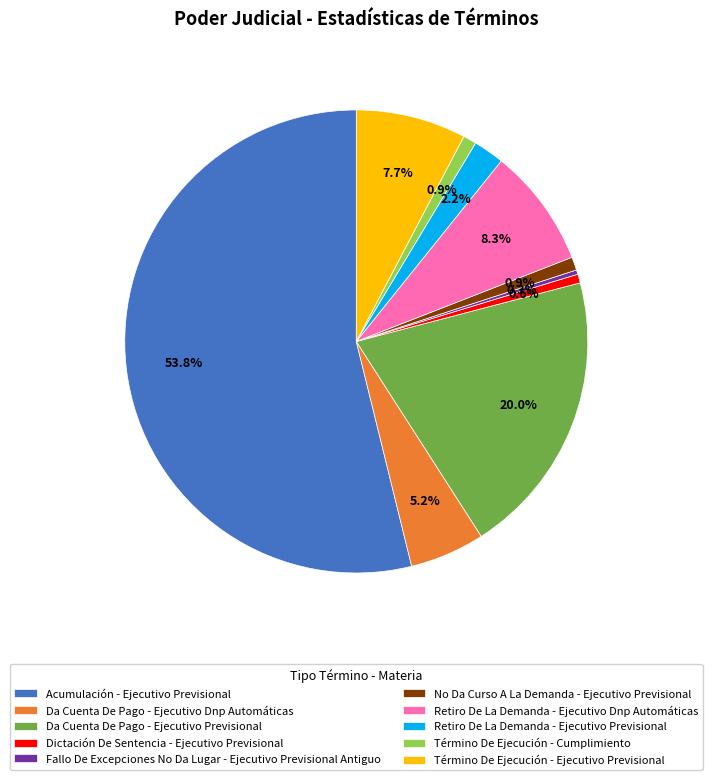

What is the total percentage of Término De Ejecución - Cumplimiento and Fallo De Excepciones No Da Lugar - Ejecutivo Previsional Antiguo?

1.2%